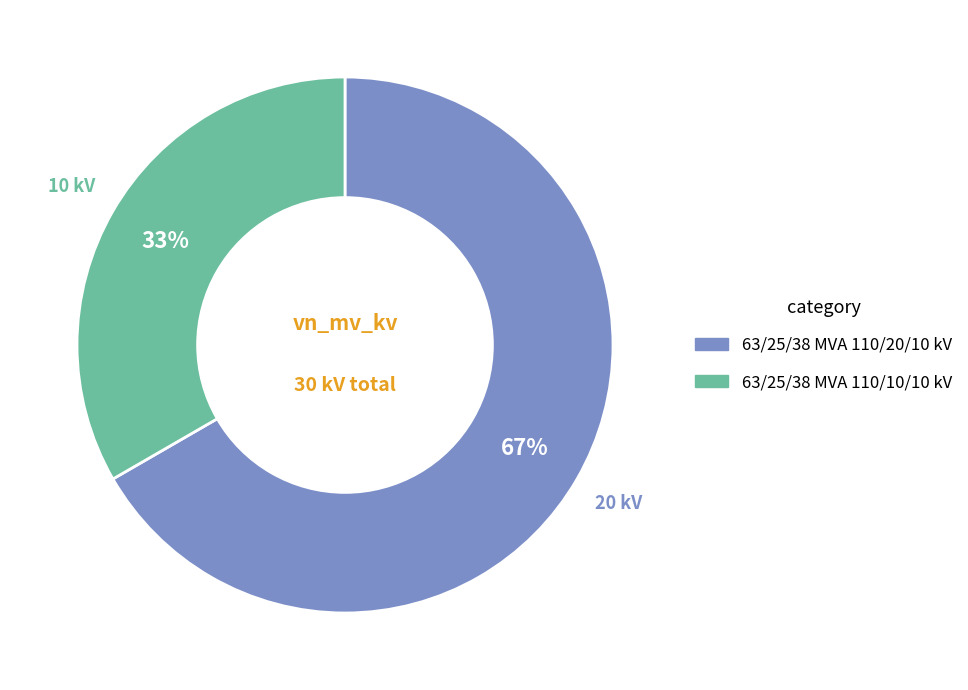

To the nearest percent, what is the average slice percentage?

50%